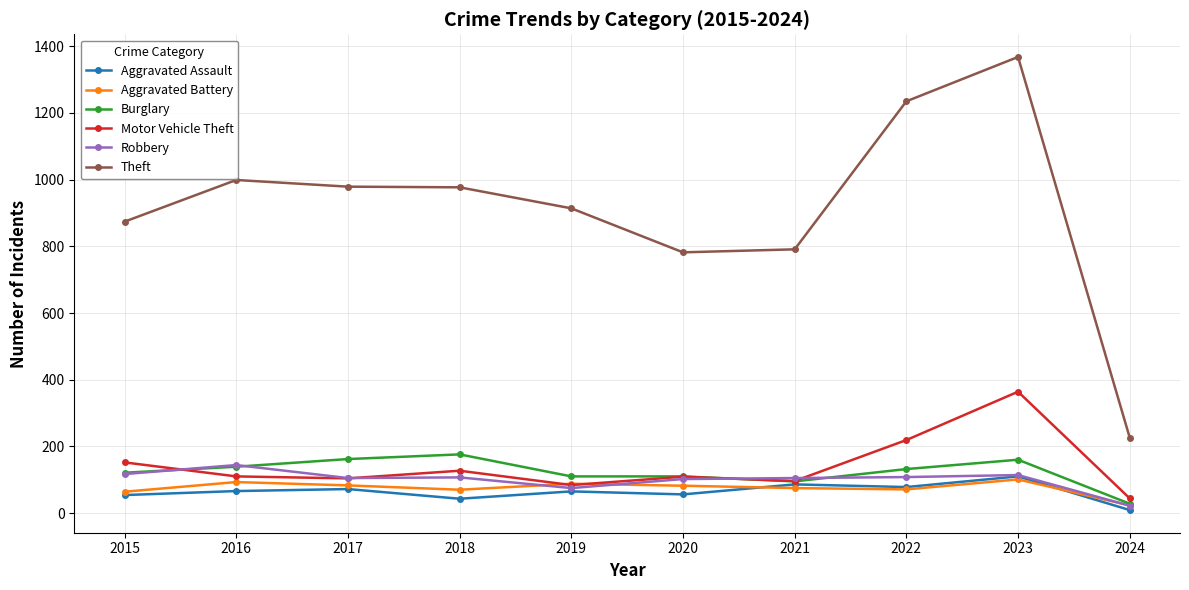

What is the difference between the highest and lowest values at 2021?

716